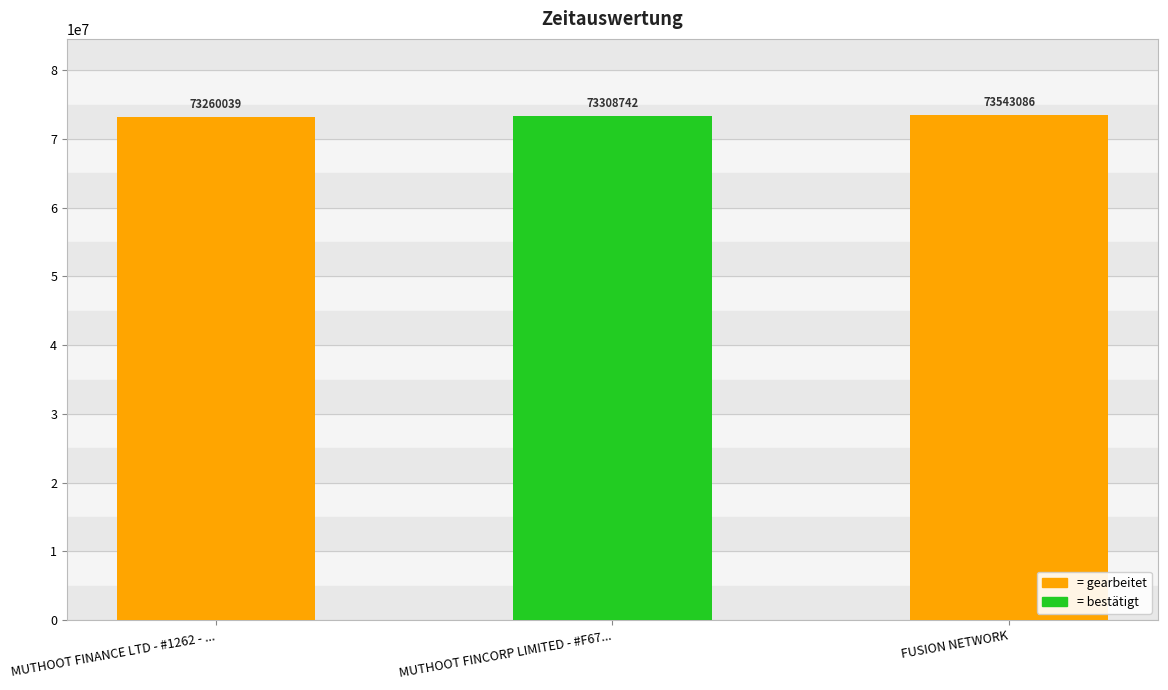

Where is the data nearest to the value 73401562?

MUTHOOT FINCORP LIMITED - #F67...